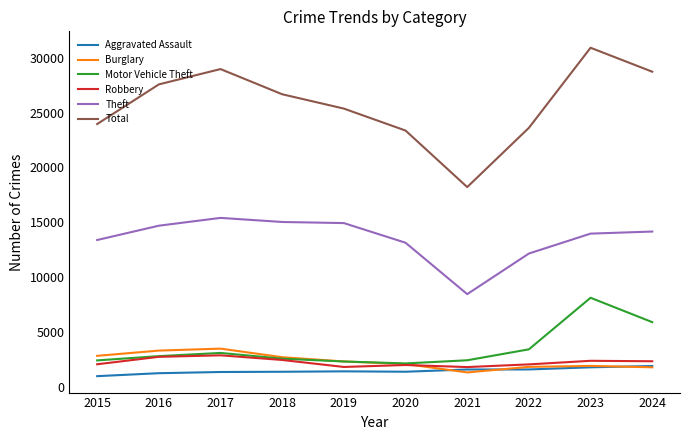

In Robbery, how many points are lower than both neighbors (excluding endpoints)?

2